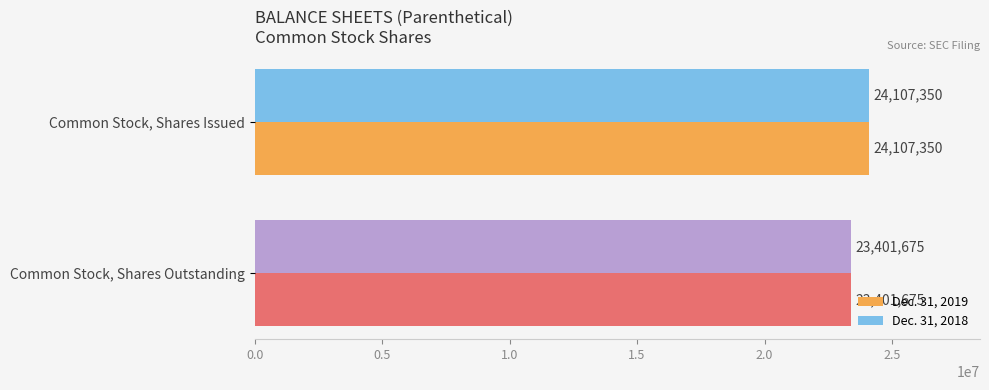

List the labels in order of Dec. 31, 2018 value, smallest first.

Common Stock, Shares Outstanding, Common Stock, Shares Issued